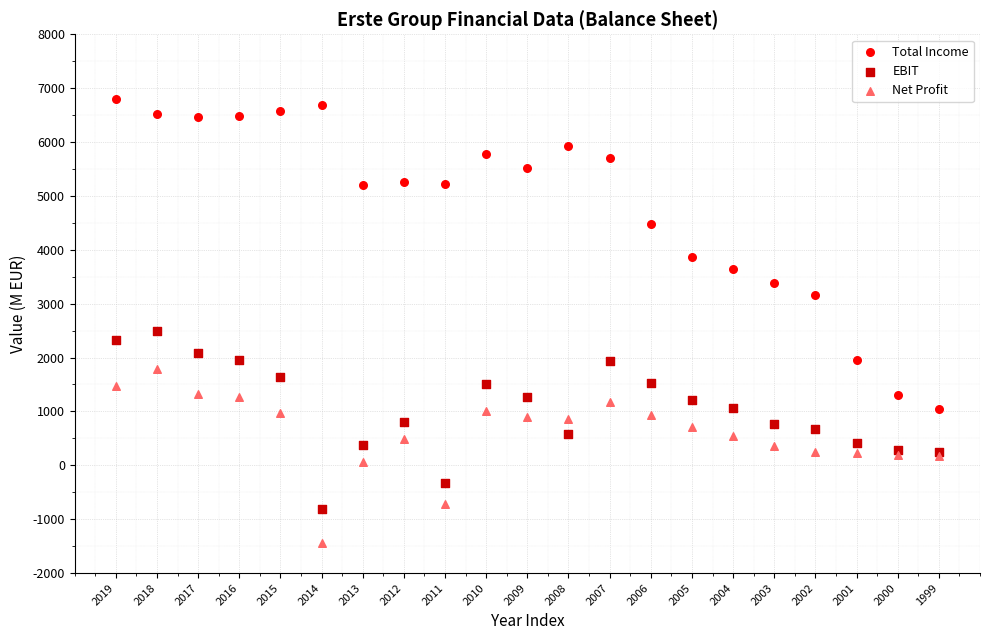

Which series contains the lowest Y value?

Net Profit